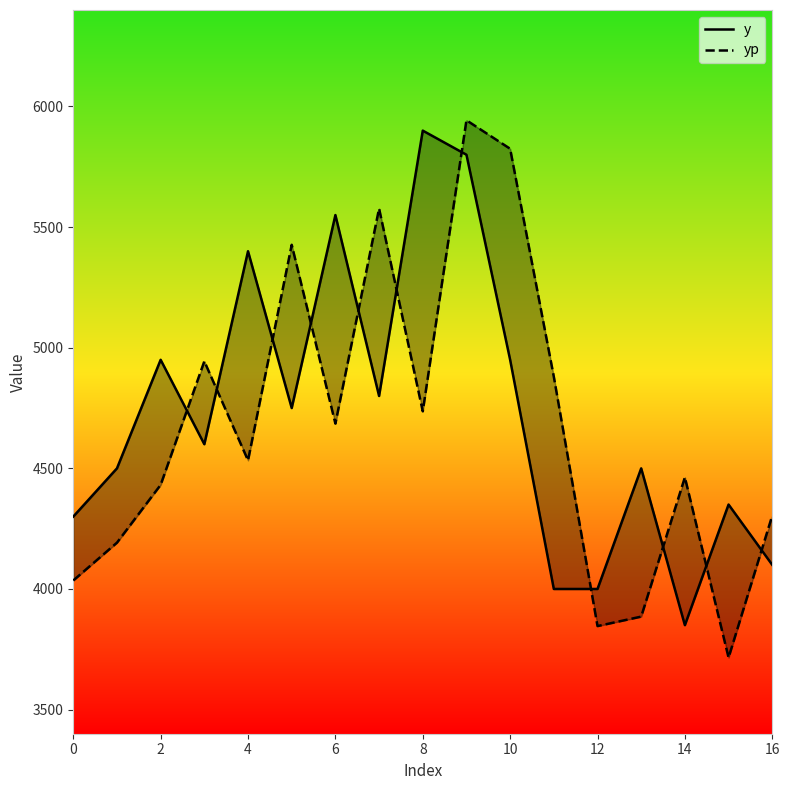

Which series has the largest total across all categories?

y